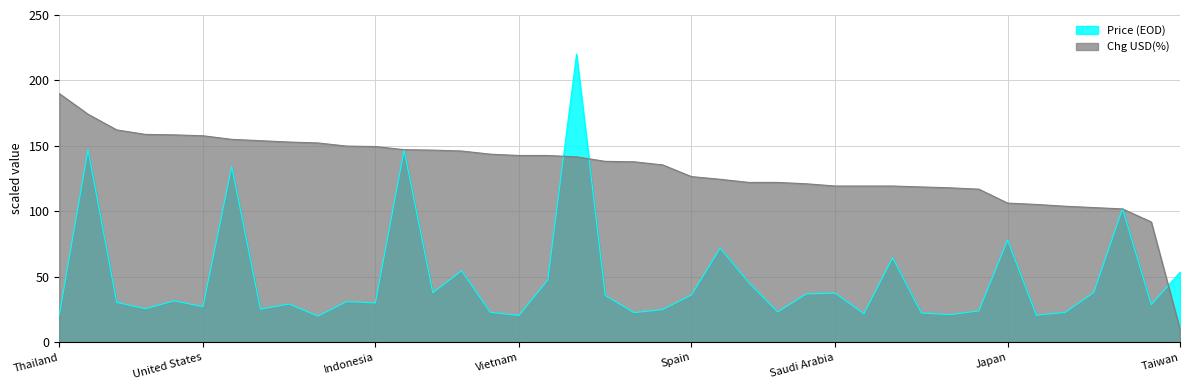

Reading left to right, what are all the values shown in this chart?

Price (EOD): Thailand=20.6	India=147.1	France=30.4	Finland=25.6	United Kingdom=31.7	United States=27.2	Hungary=134.2	UAE=25.3	Philippines=29.2	Netherlands=20.0	Australia=31.1	Indonesia=30.1	South Africa=146.7	Switzerland=37.9	Canada=54.6	South Korea=22.9	Vietnam=20.5	Germany=47.7	Brazil=220.0	Turkey=35.8	Sweden=22.6	Belgium=25.0	Spain=36.2	Italy=72.0	Hong Kong=45.5	China=23.1	Srilanka=36.9	Saudi Arabia=37.6	Israel=21.8	Egypt=64.5	Poland=22.4	Malaysia=21.1	Singapore=24.0	Japan=78.1	Colombia=20.7	Denmark=22.8	New Zealand=38.1	Mexico=102.0	Chile=28.7	Taiwan=53.5
Chg USD(%): Thailand=190.0	India=174.2	France=162.2	Finland=158.8	United Kingdom=158.5	United States=157.8	Hungary=155.0	UAE=154.0	Philippines=153.0	Netherlands=152.3	Australia=149.9	Indonesia=149.5	South Africa=147.1	Switzerland=146.8	Canada=146.1	South Korea=143.7	Vietnam=142.7	Germany=142.7	Brazil=141.7	Turkey=138.2	Sweden=137.9	Belgium=135.5	Spain=126.6	Italy=124.5	Hong Kong=122.1	China=122.1	Srilanka=121.1	Saudi Arabia=119.4	Israel=119.4	Egypt=119.4	Poland=118.7	Malaysia=118.0	Singapore=117.0	Japan=106.3	Colombia=105.3	Denmark=103.9	New Zealand=102.9	Mexico=101.9	Chile=91.9	Taiwan=10.0